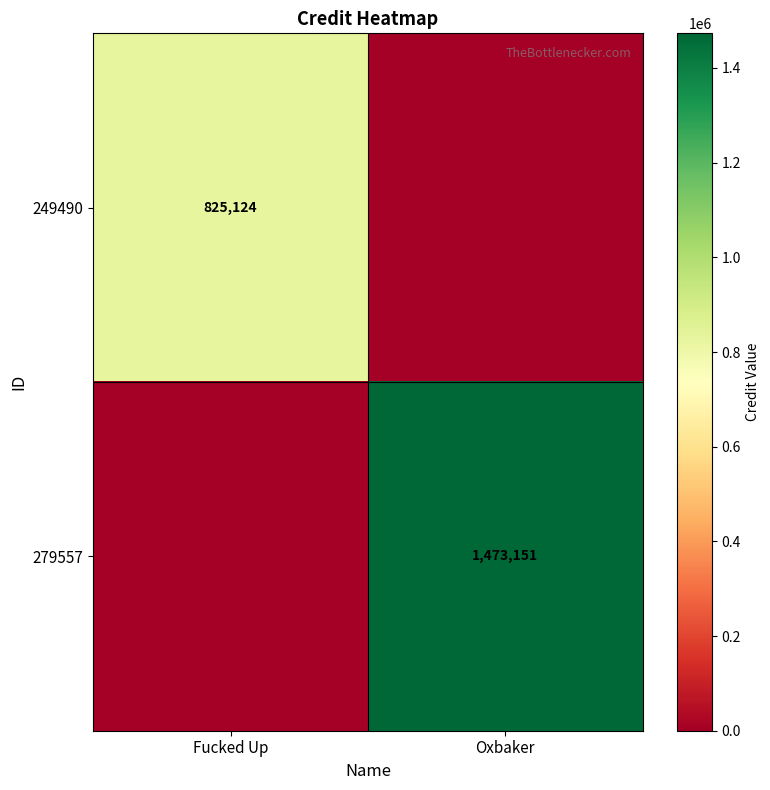

The 279557 series shows 633166 at Oxbaker. True or false?

False